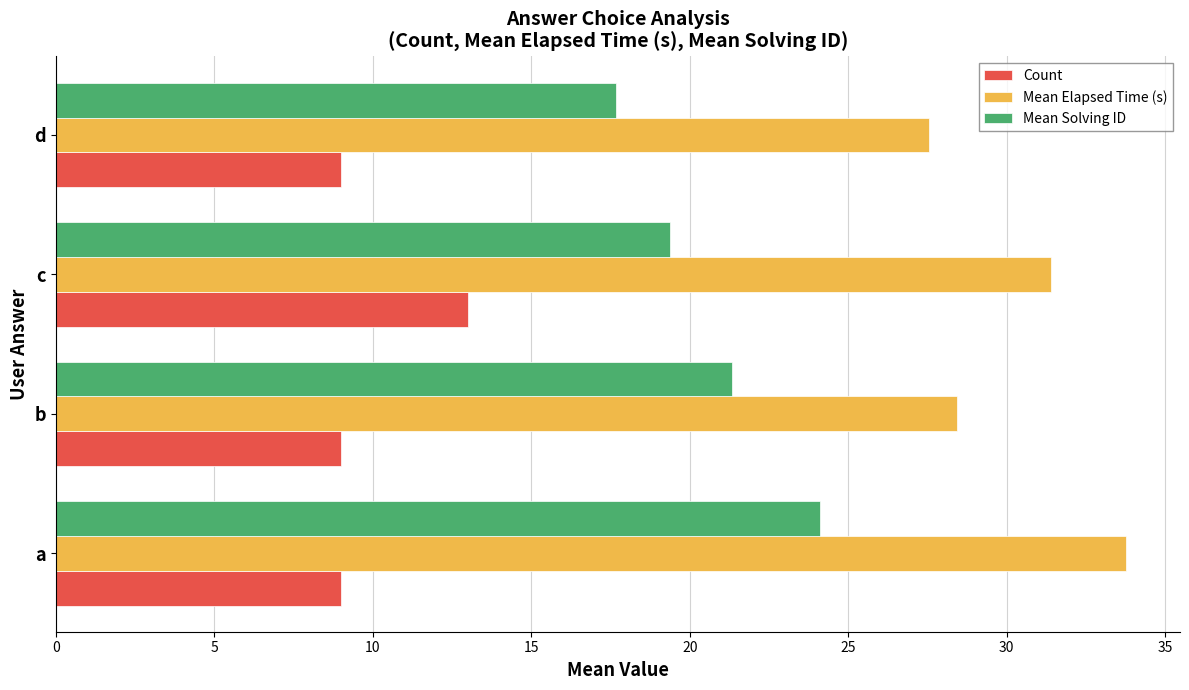

At which label does Mean Solving ID reach its peak?

a